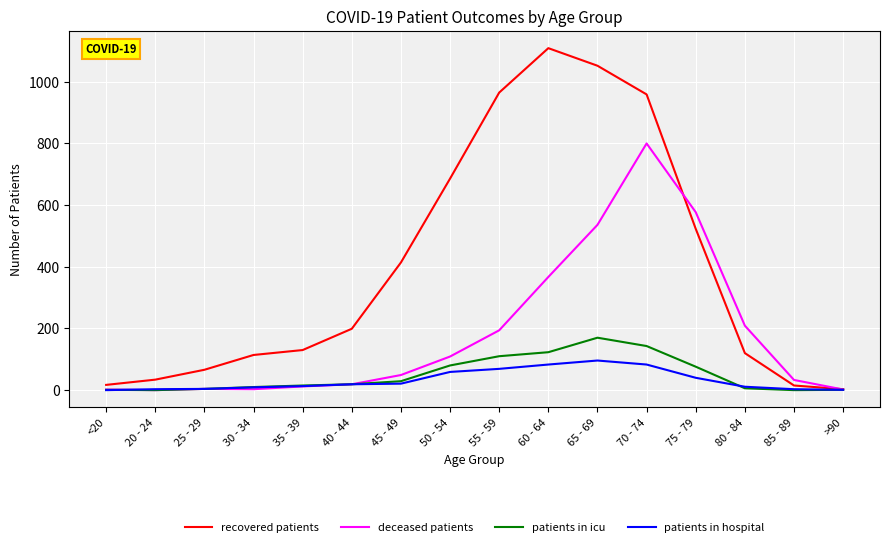

True or false: recovered patients has a value of 1109 at 60 - 64.

True